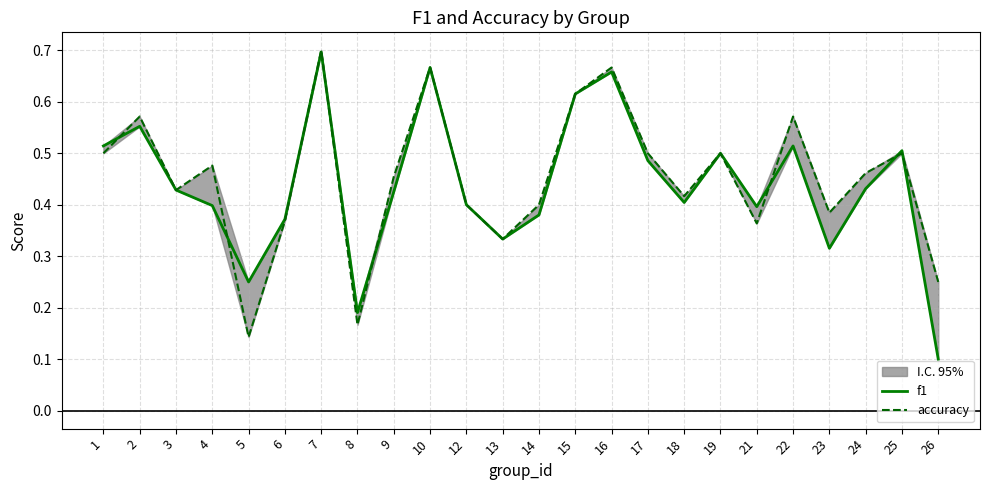

Count the accuracy values in the range 0 to 1.

24